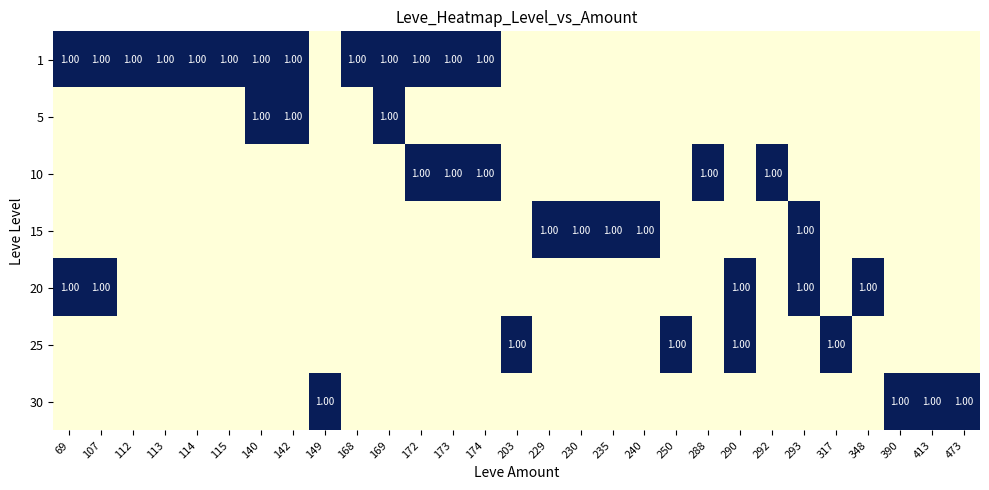

At which label is 25 closest to 0?

69